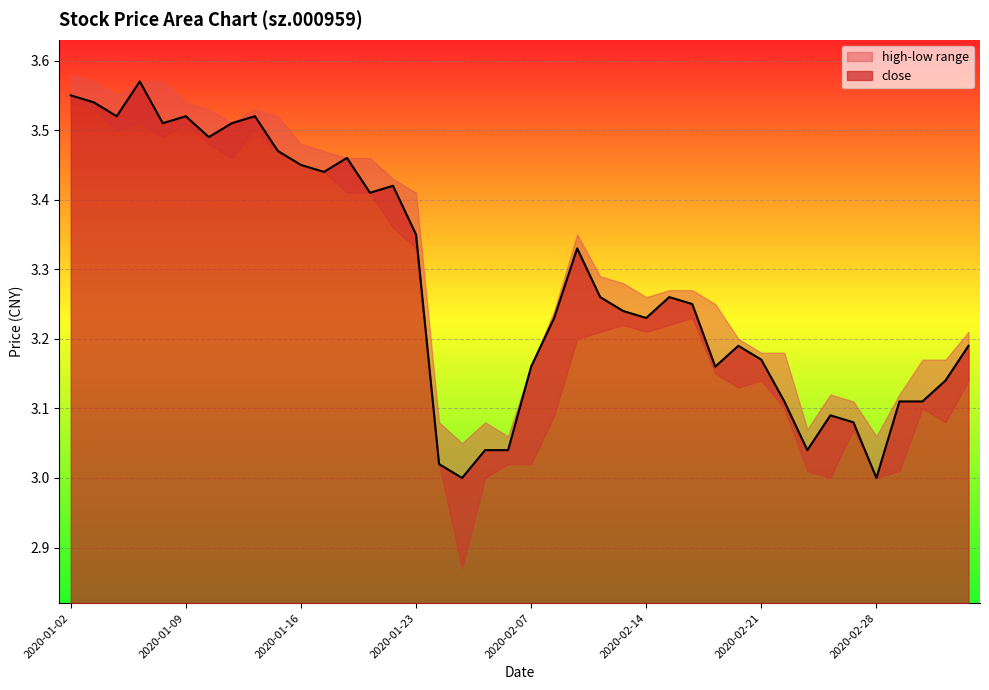

At how many categories does at least one series exceed 3?

40